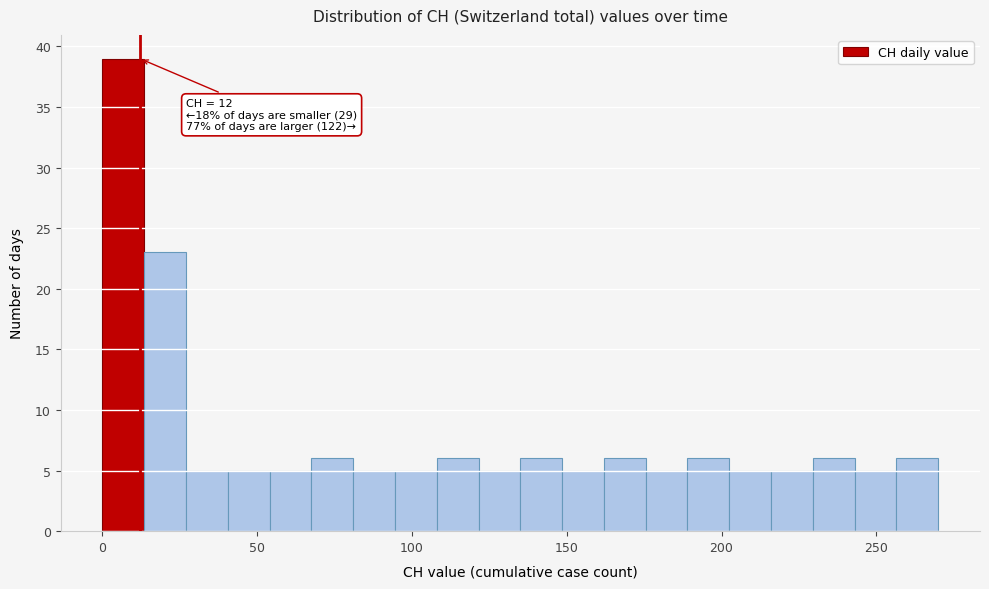

Read against the x-axis, roughly where is the centre of the tallest bar?

5